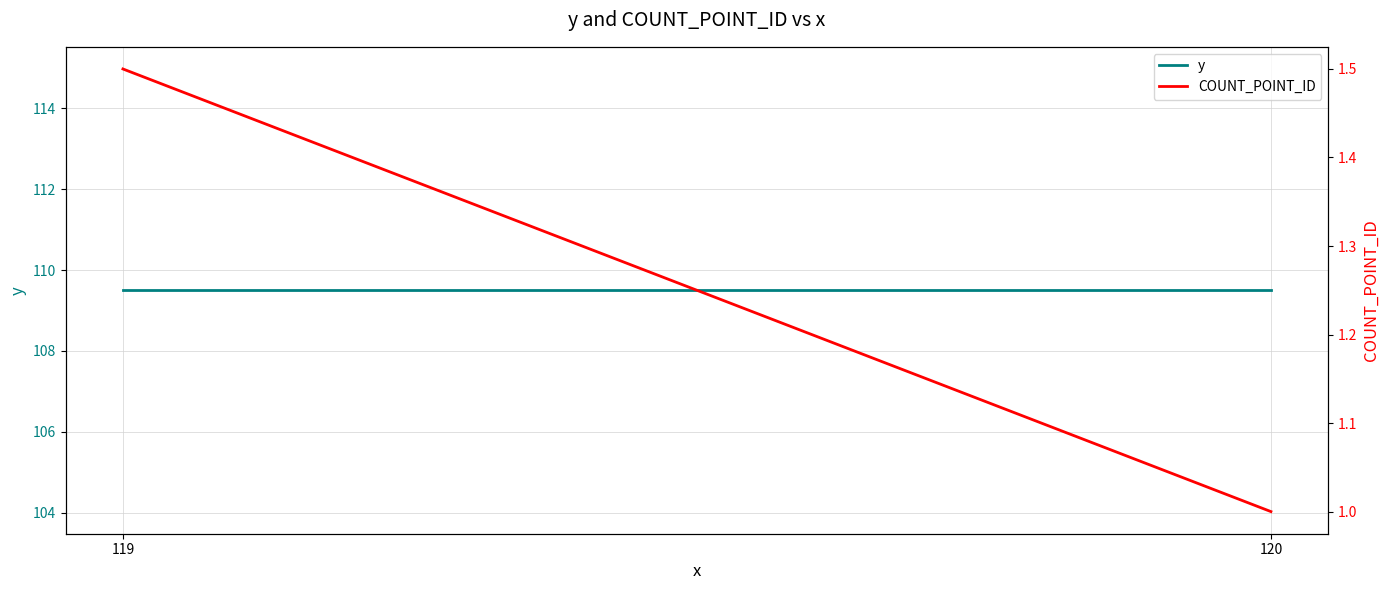

What is the difference between the COUNT_POINT_ID values at 119 and 120?

0.5